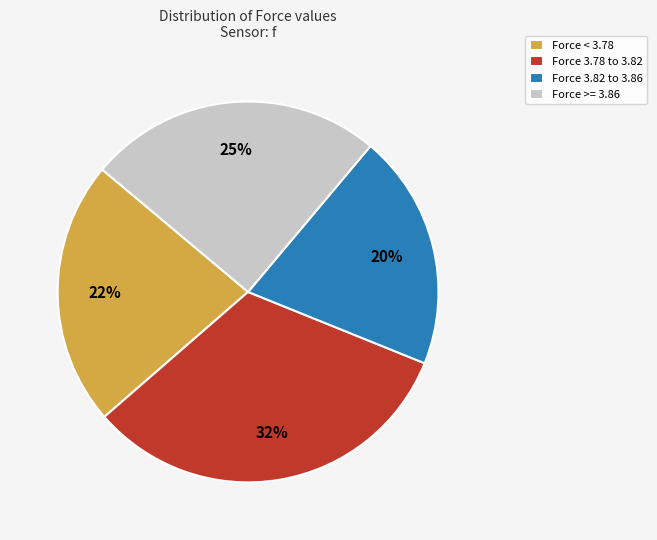

Is Force 3.78 to 3.82 the majority of the pie?

No